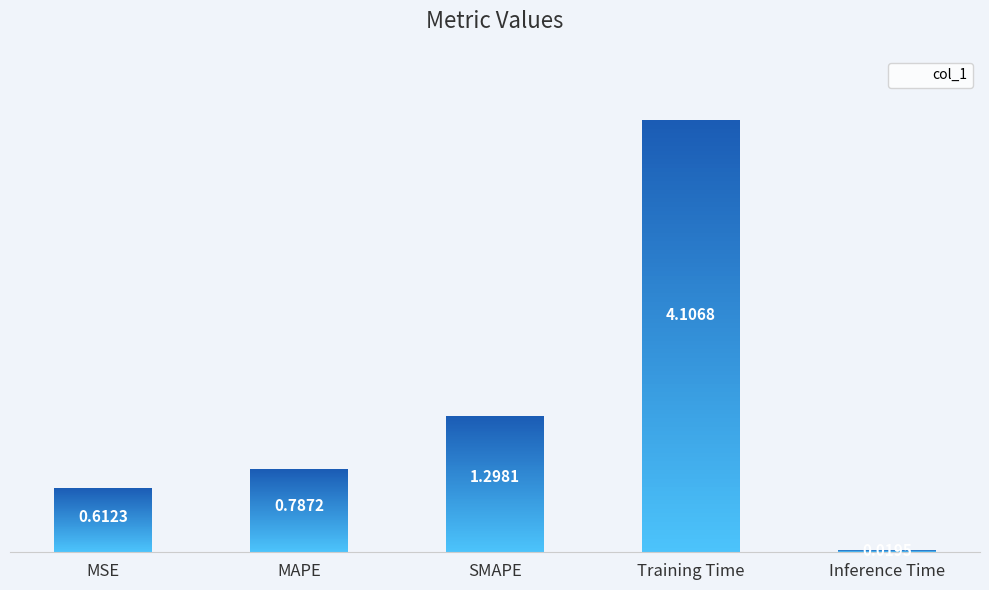

What position from the left is Training Time?

4